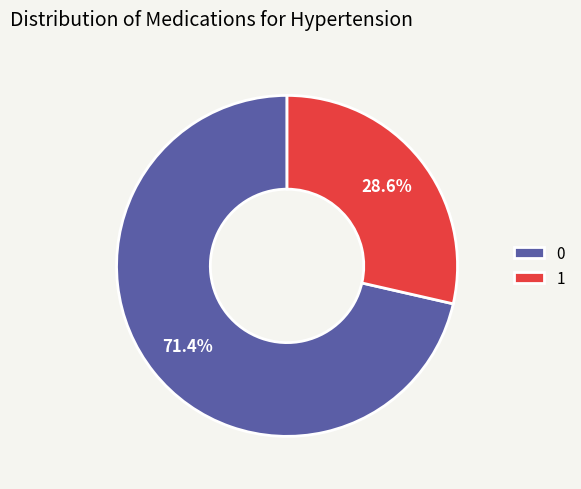

Rank the categories by value from lowest to highest.

1, 0